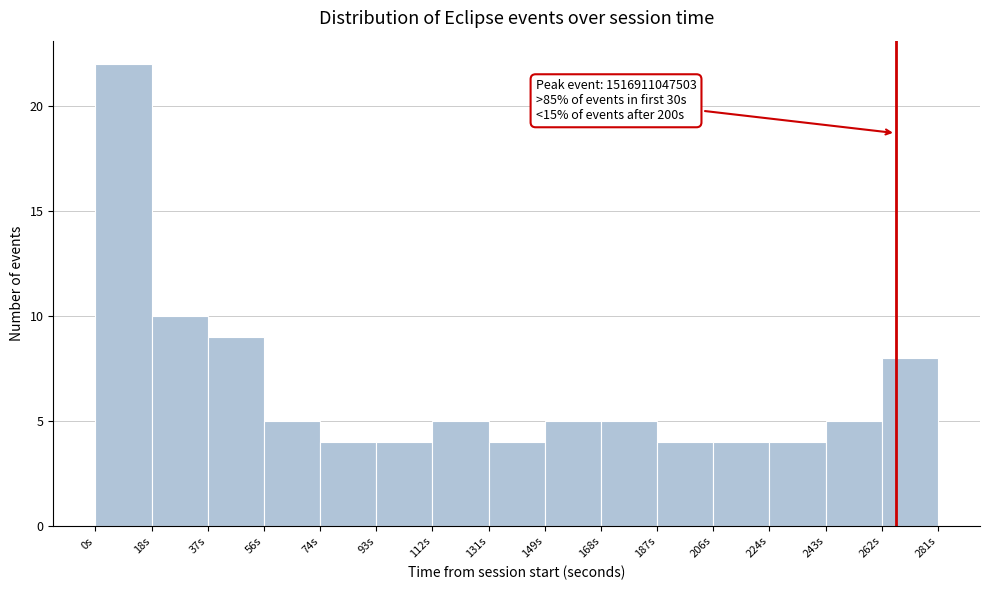

Which range on the x-axis has the tallest bar?

0 to 18